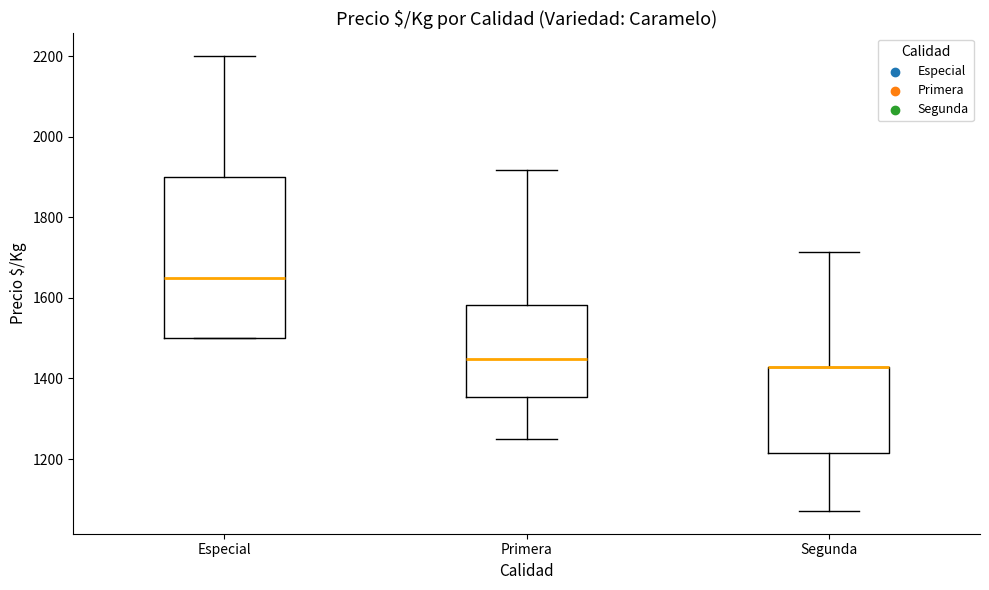

Where does the upper whisker of the box for Primera end on the y-axis? The values are not printed on the chart, so give them approximately, as read against the axis.

1920